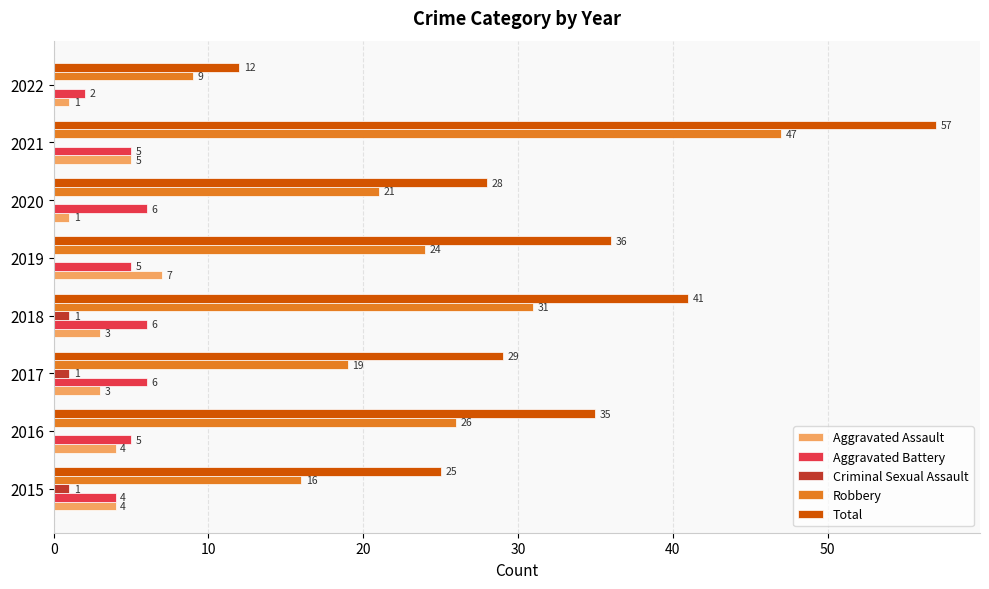

What is the maximum value shown in the chart?

57